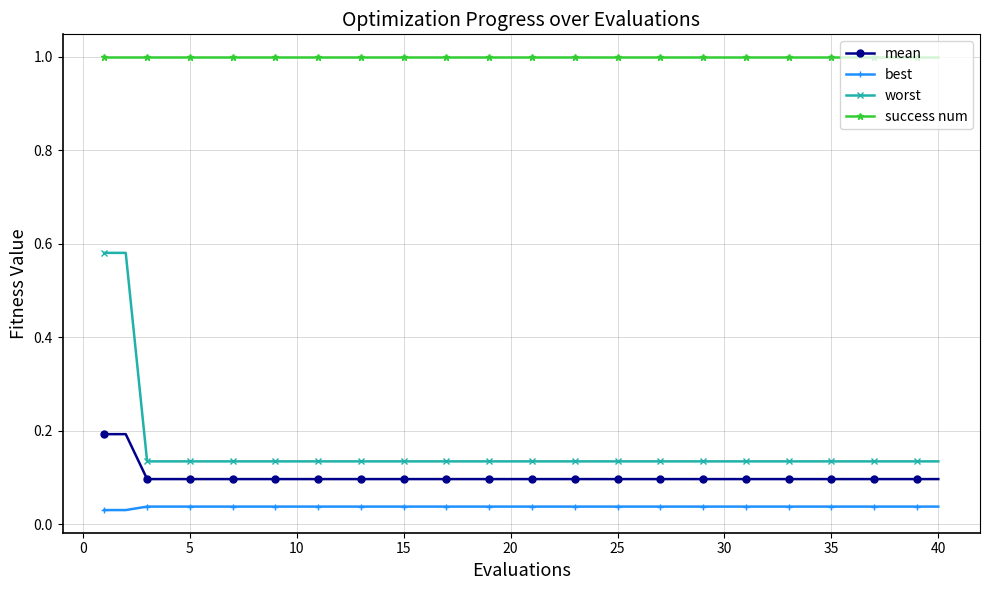

What is the difference between the maximum and minimum values in the worst series?

0.4